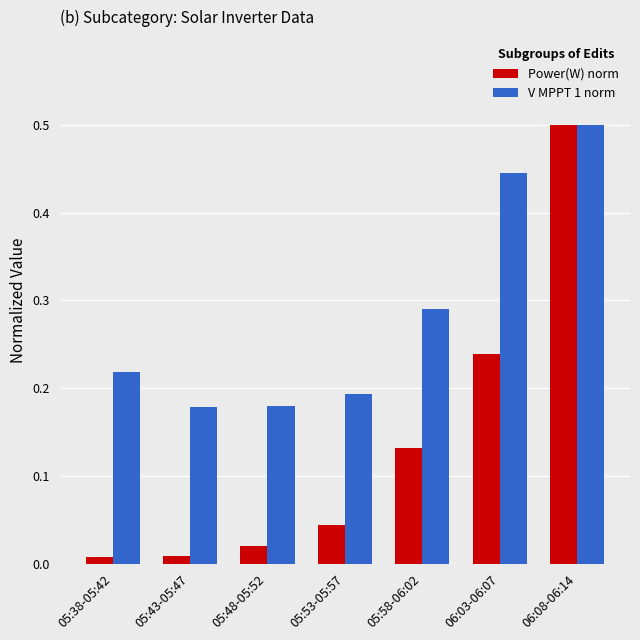

What is the sum of the V MPPT 1 norm values at 06:03-06:07 and 05:48-05:52?

0.6